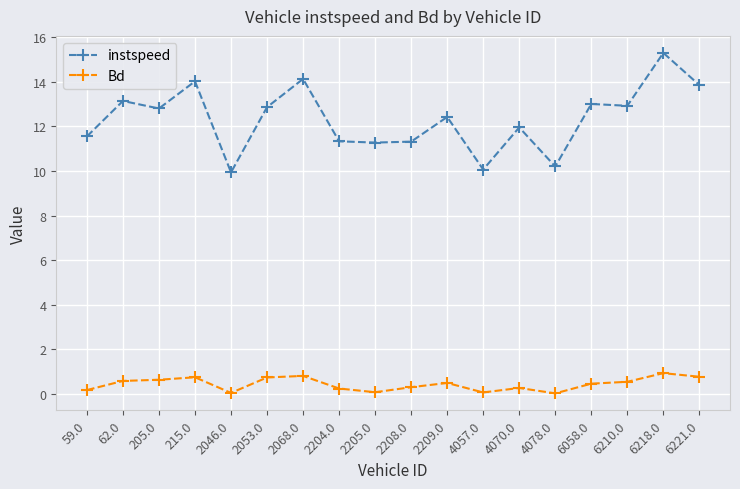

What are all the series names shown in the legend?

instspeed, Bd